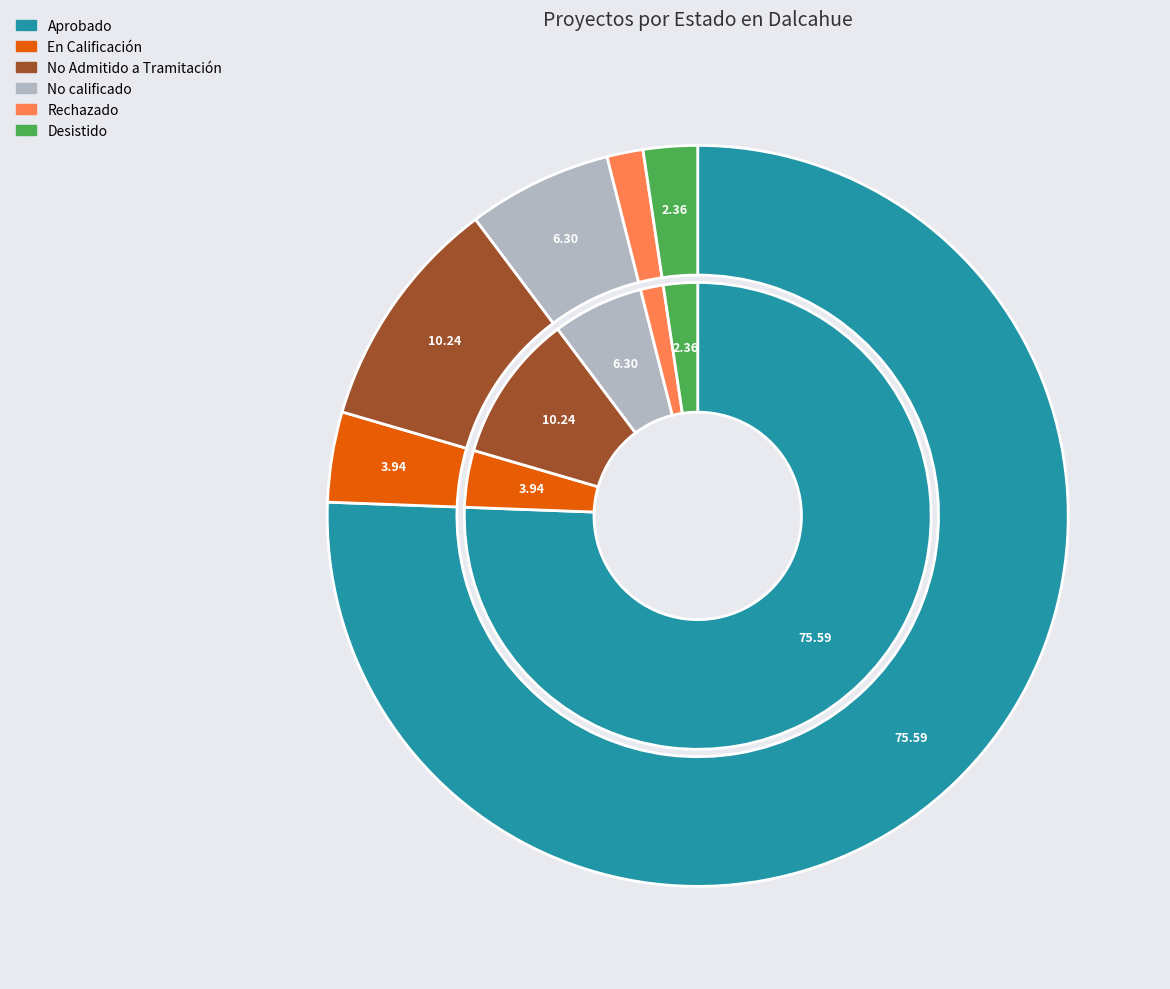

Does Aprobado account for over 50% of the chart?

Yes